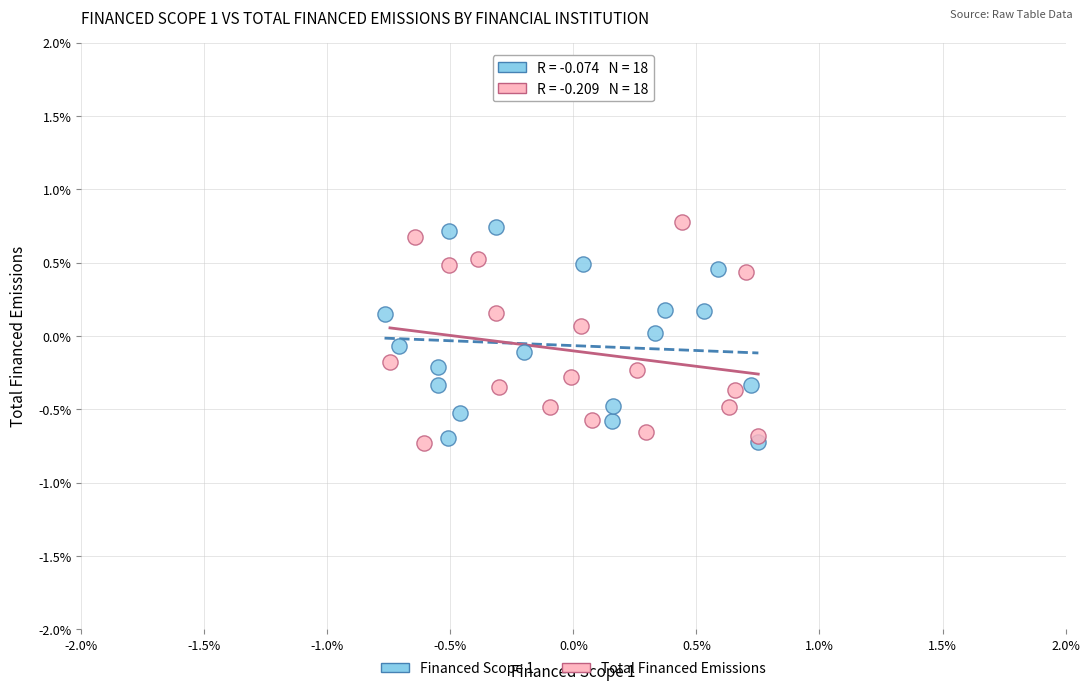

What are all the series names shown in the legend?

Financed Scope 1, Total Financed Emissions